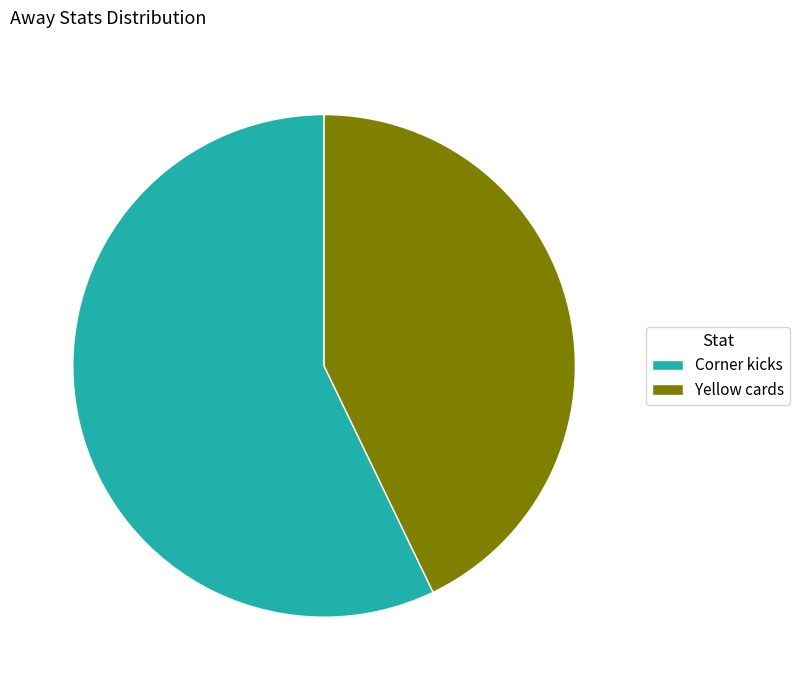

Is the sum of Yellow cards and Corner kicks greater than half?

Yes